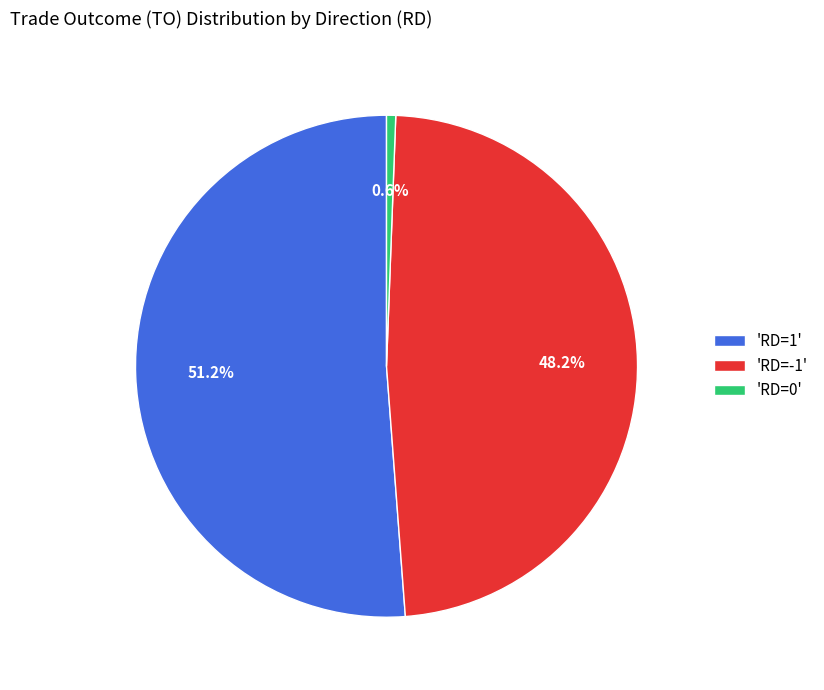

To the nearest percent, what is the difference between the largest and smallest slice percentages?

51%